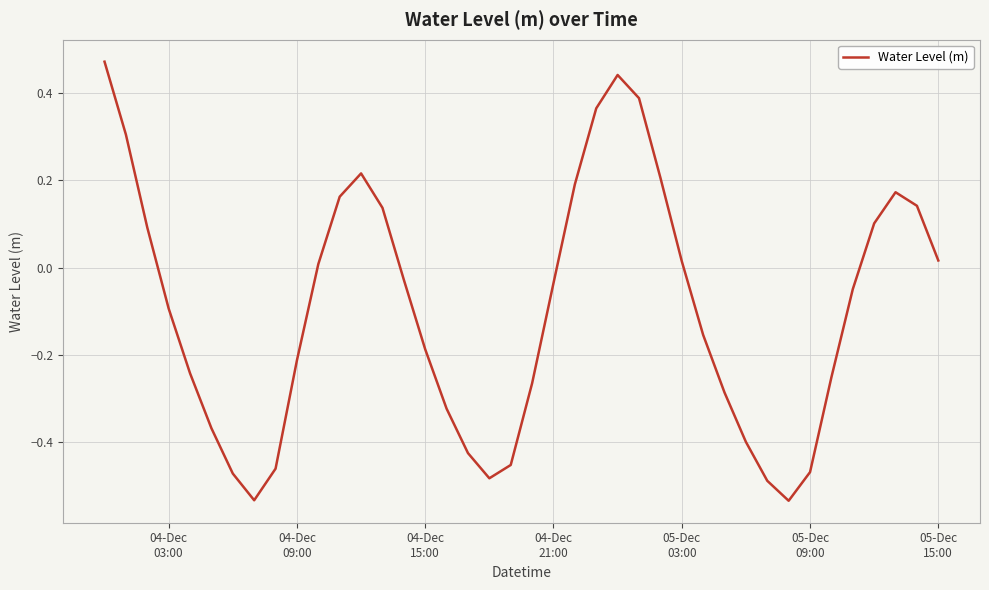

What is the difference between the maximum and minimum values?

1.0